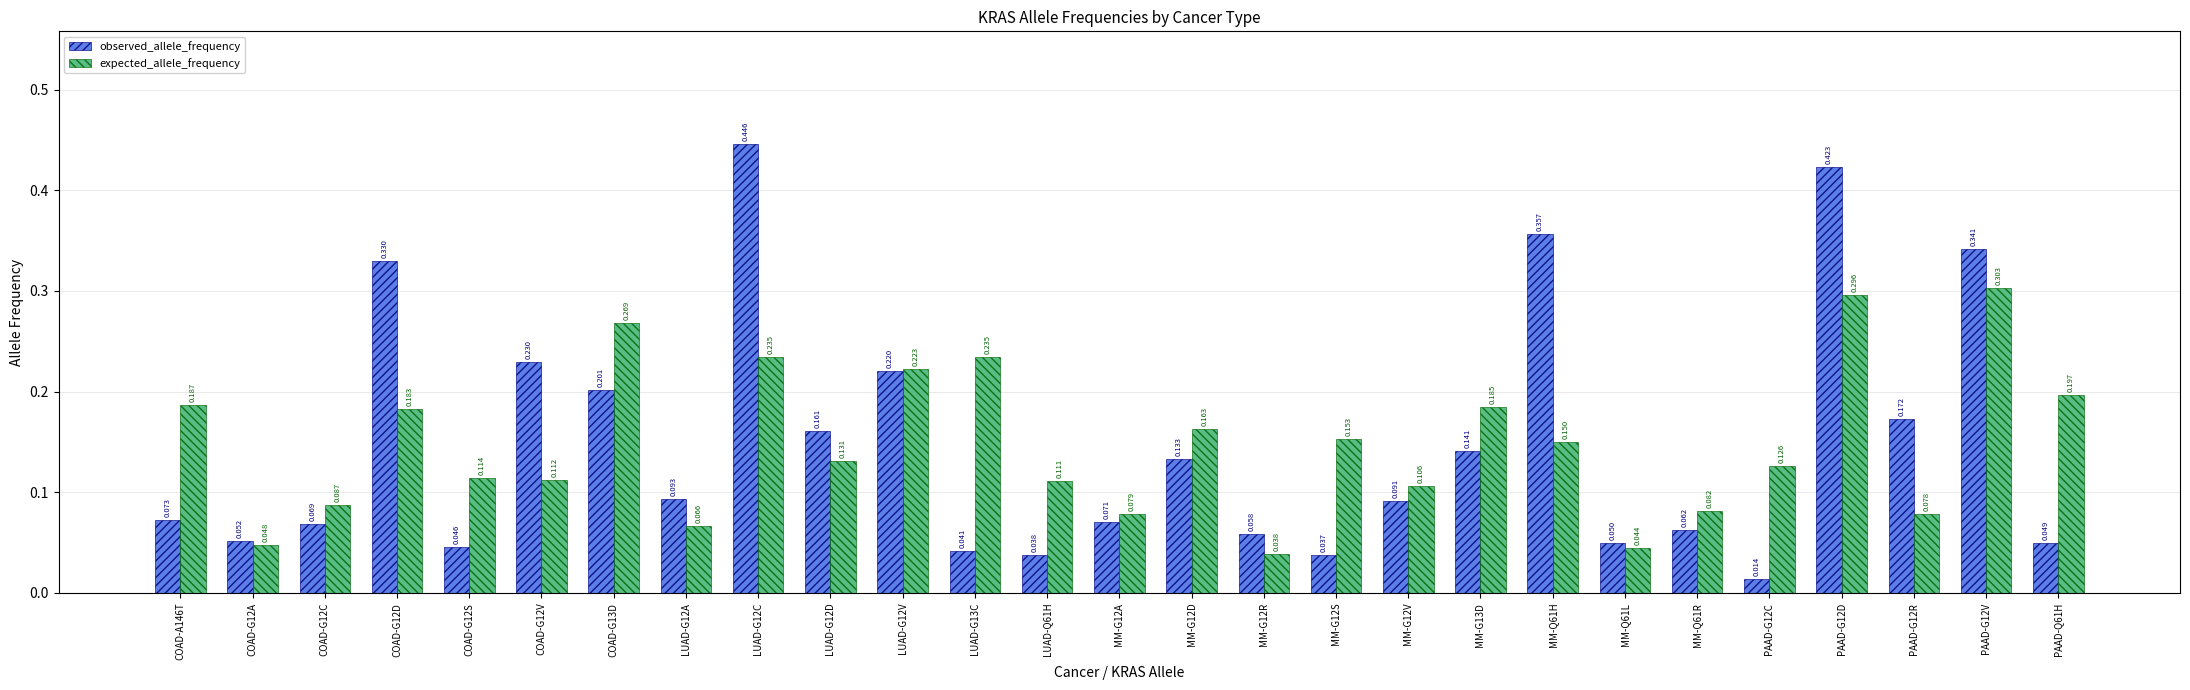

Is the value of expected_allele_frequency at PAAD-G12V greater than the value of observed_allele_frequency at COAD-G13D?

Yes